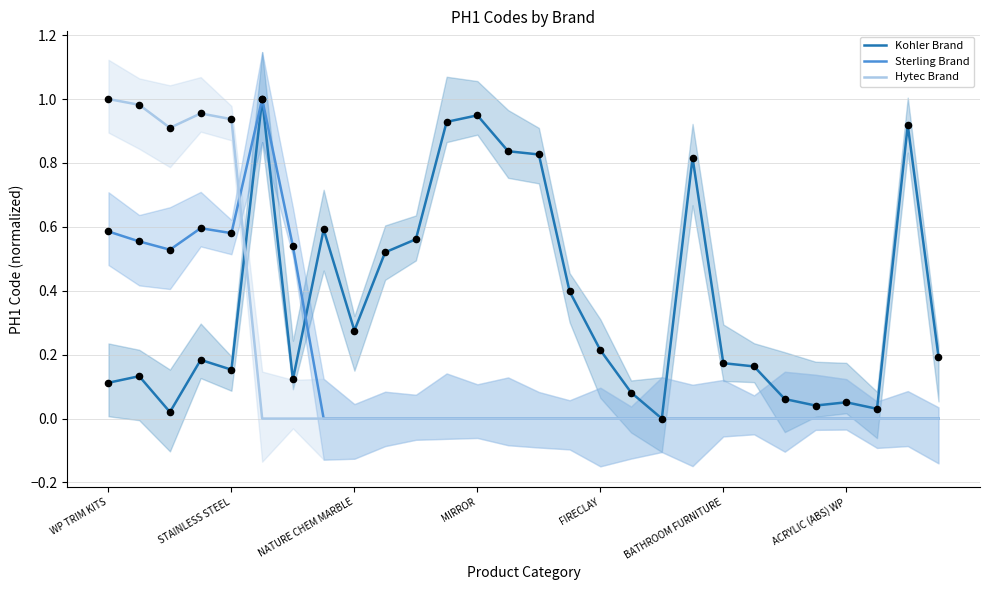

Is the value of Kohler Brand at STAINLESS STEEL greater than the value of Hytec Brand at BATHROOM FURNITURE?

Yes